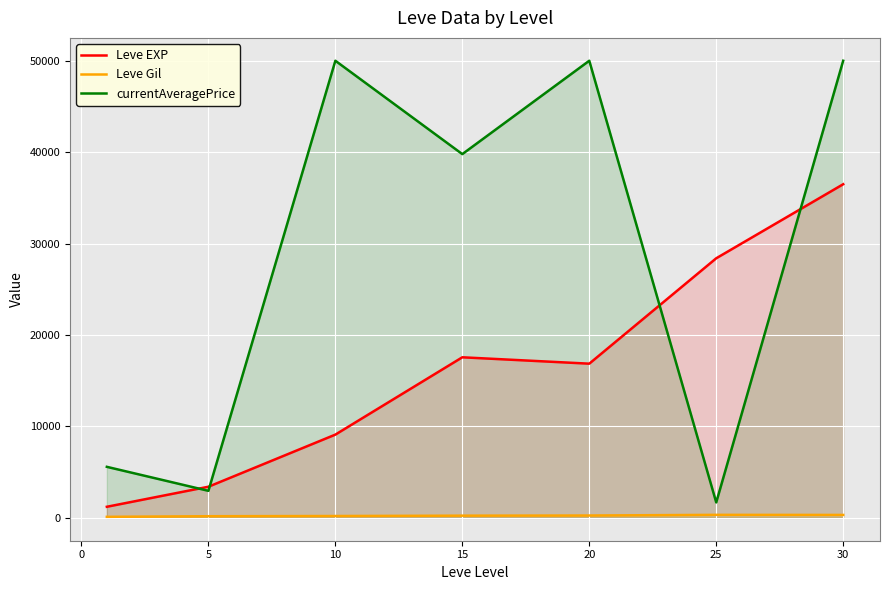

True or false: Leve EXP and Leve Gil cross at least once.

False